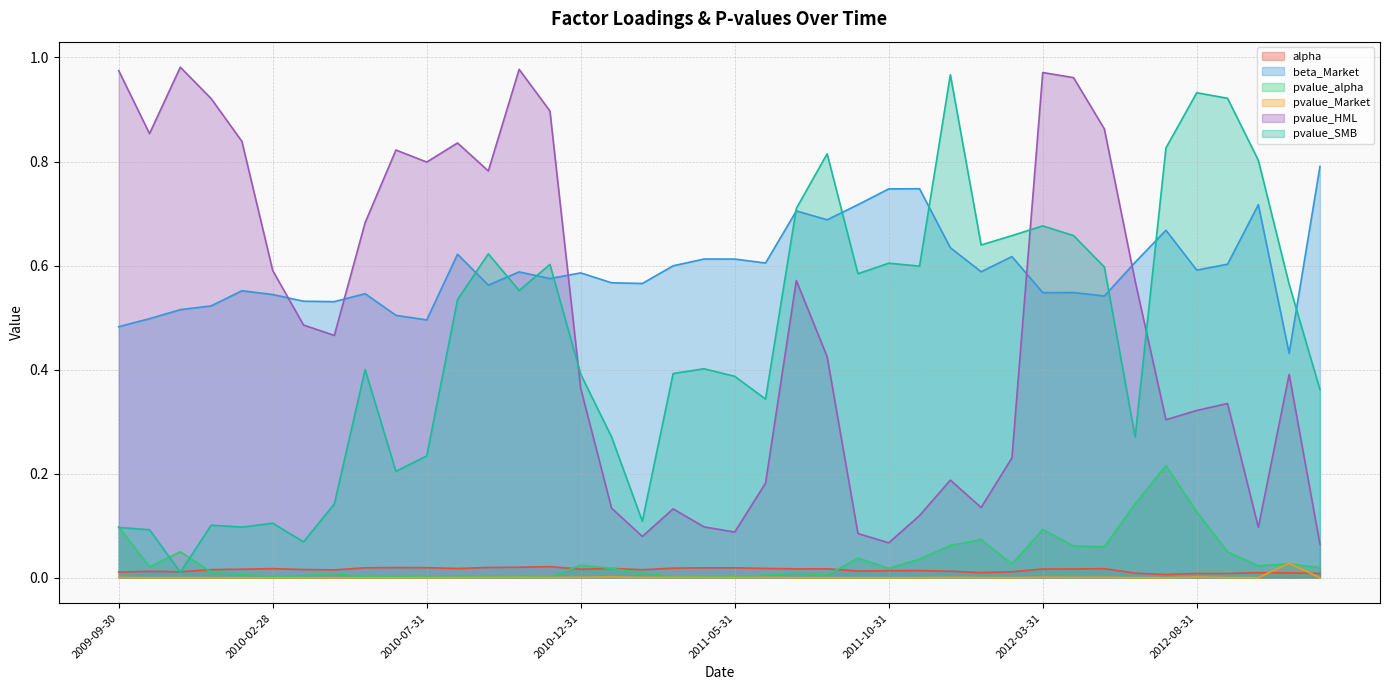

Rank the series at 2012-04-30 from lowest to highest value.

pvalue_Market, alpha, pvalue_alpha, beta_Market, pvalue_SMB, pvalue_HML